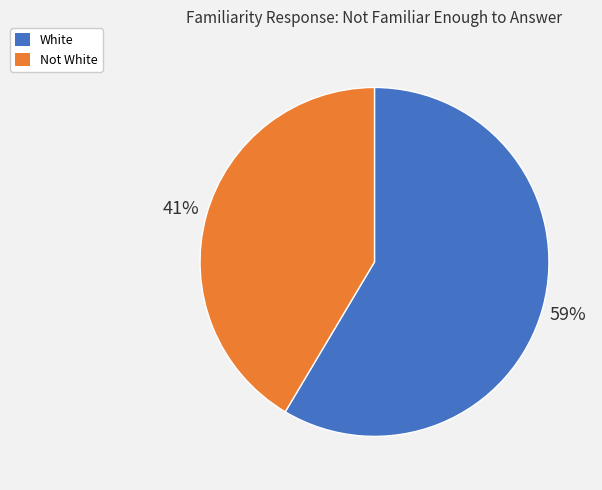

Count the number of slices in the pie.

2